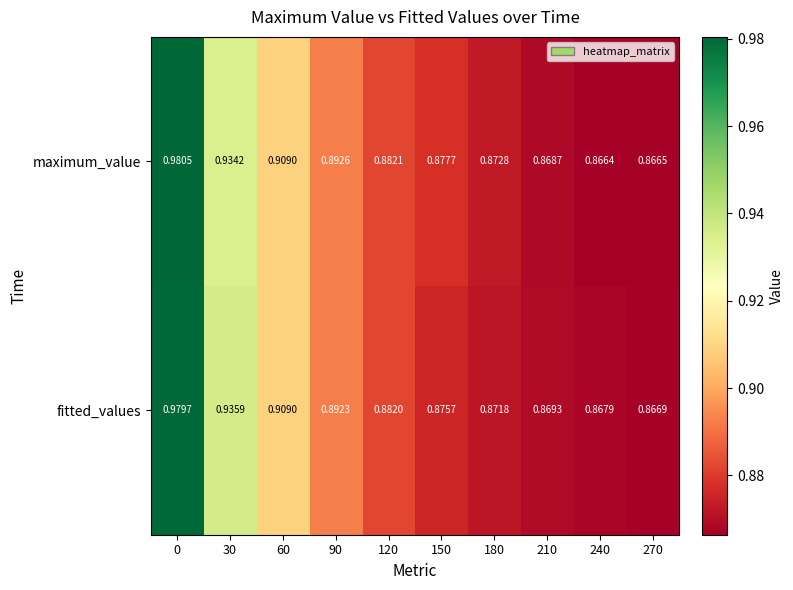

Is the value of fitted_values at 120 greater than the value of maximum_value at 240?

Yes